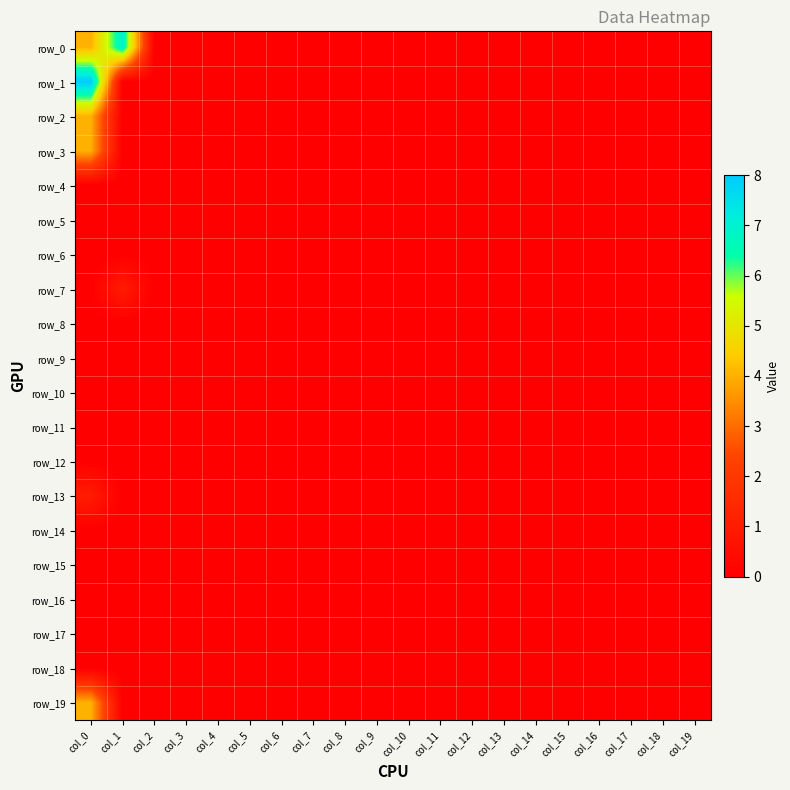

How many categories are shown in the chart?

20